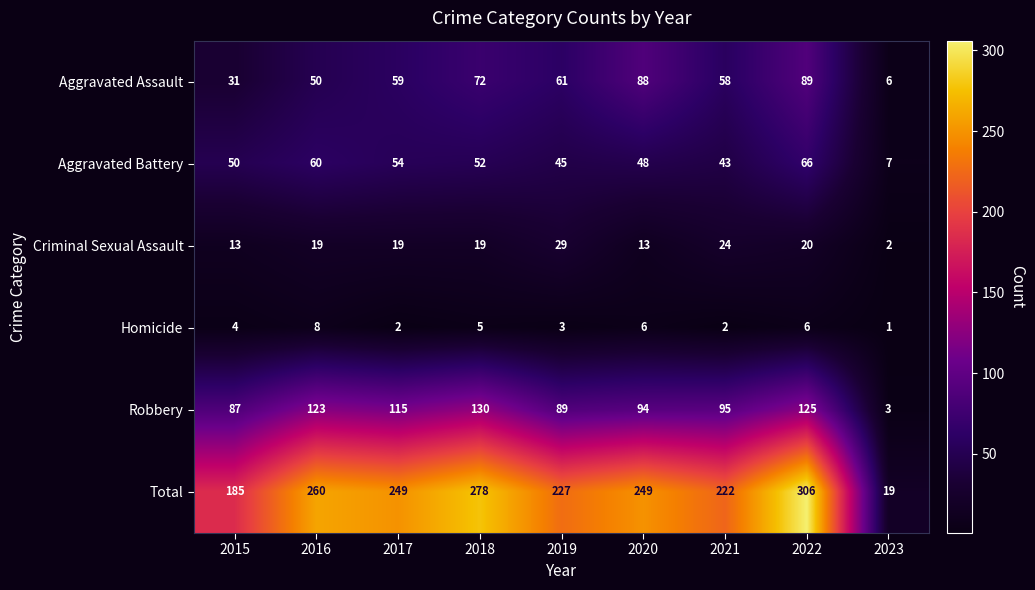

What is the maximum value shown in the chart?

306